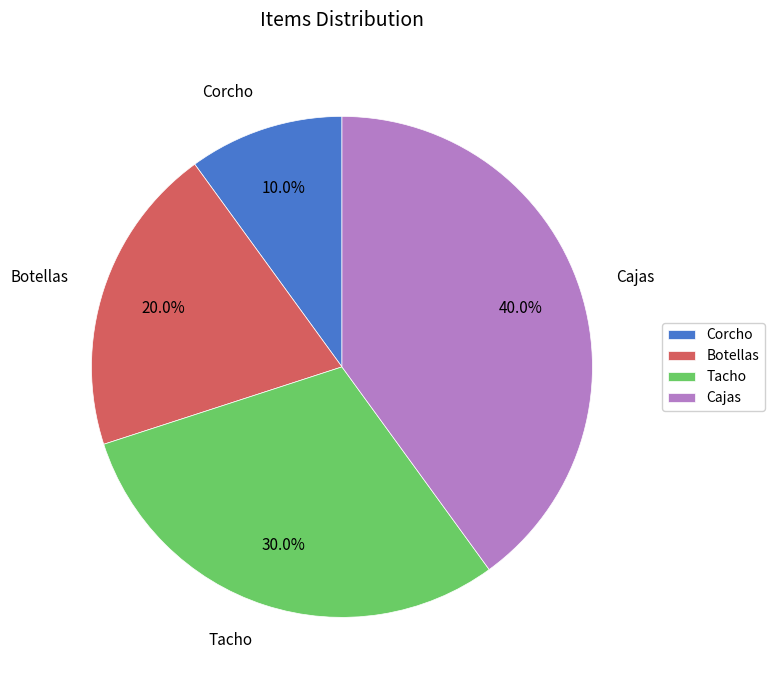

To the nearest percent, what portion does Botellas represent?

20%